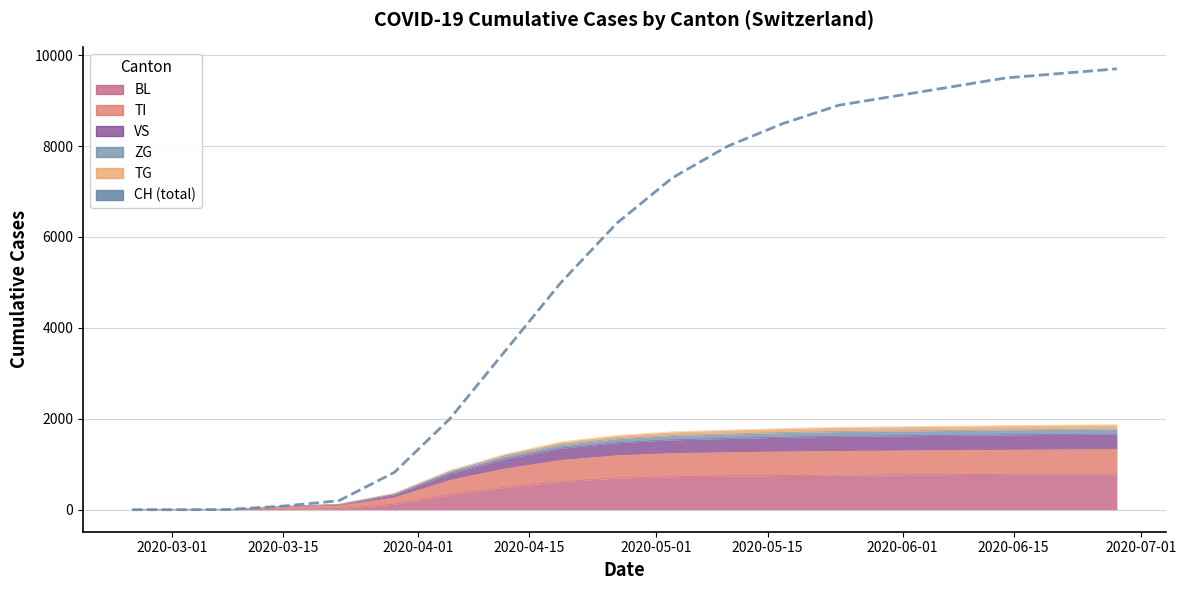

Which category has the lowest value across all series?

2020-03-01